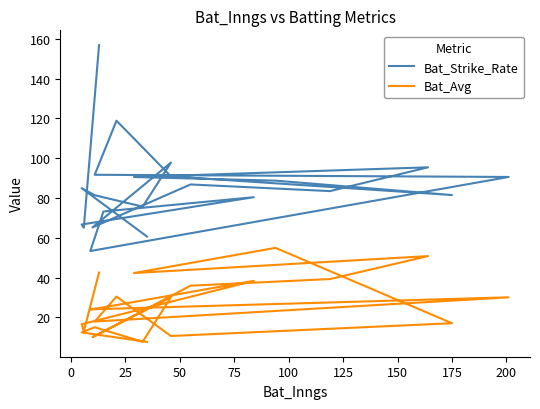

What is the sum of all Bat_Avg values?

571.2